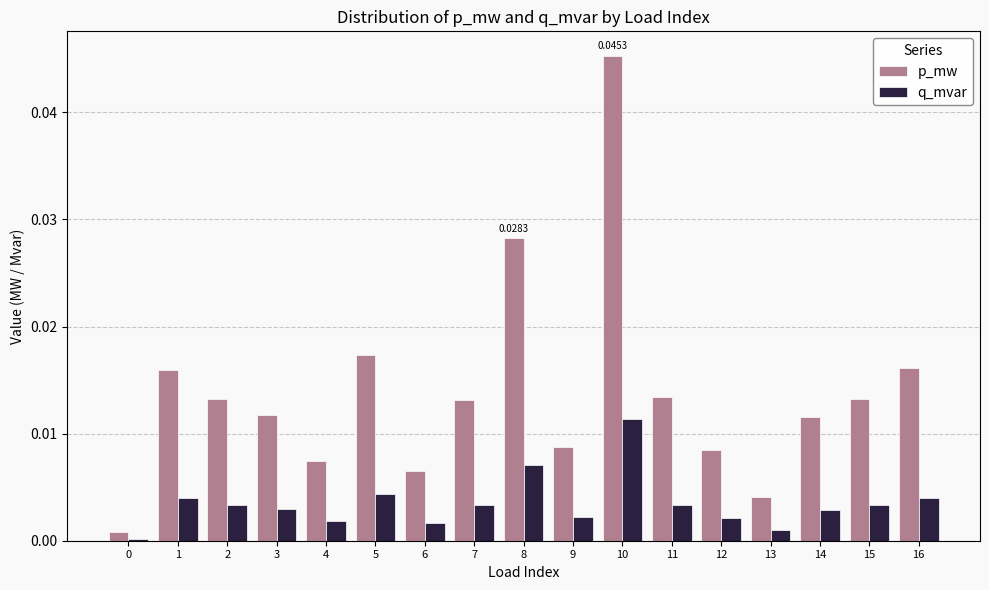

Count the number of data series in this chart.

2